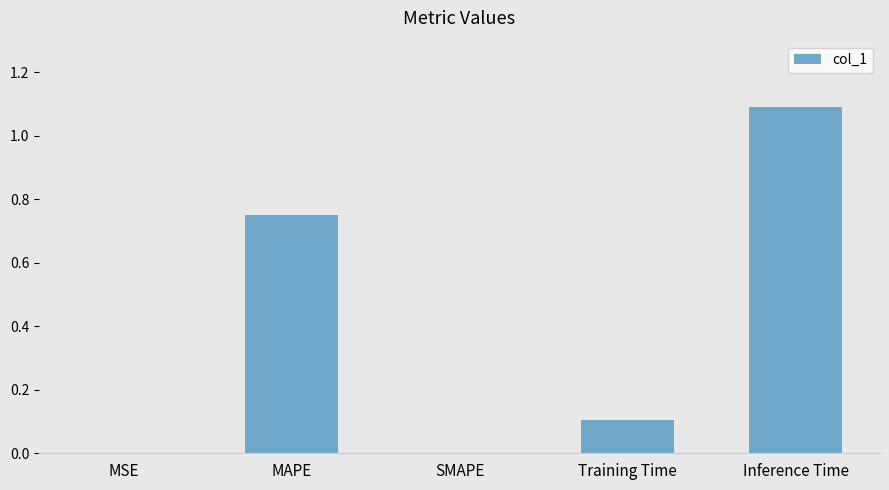

What is the change in value from MAPE to SMAPE?

-0.8